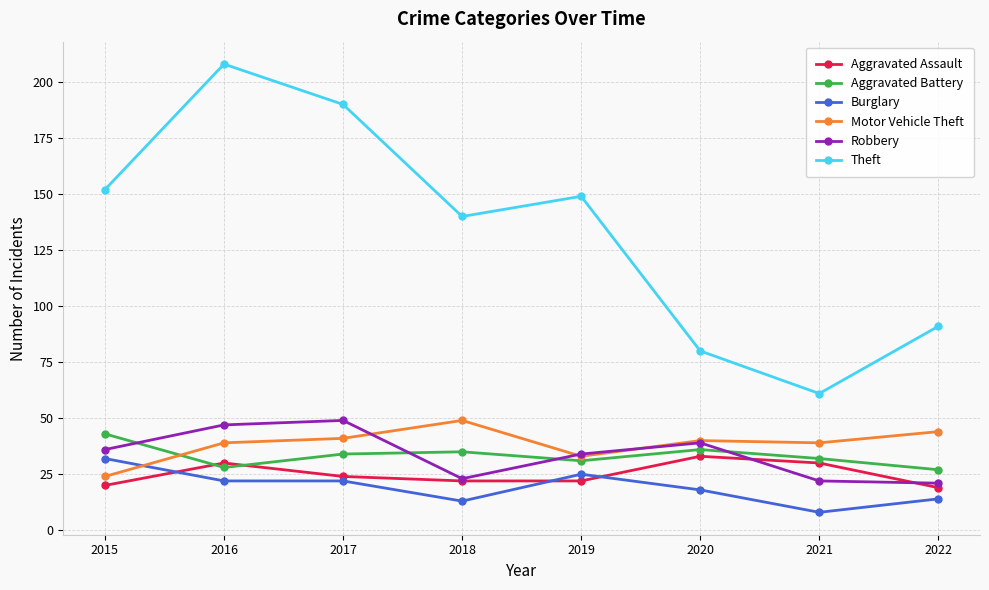

In Robbery, how many points are higher than both neighbors (excluding endpoints)?

2